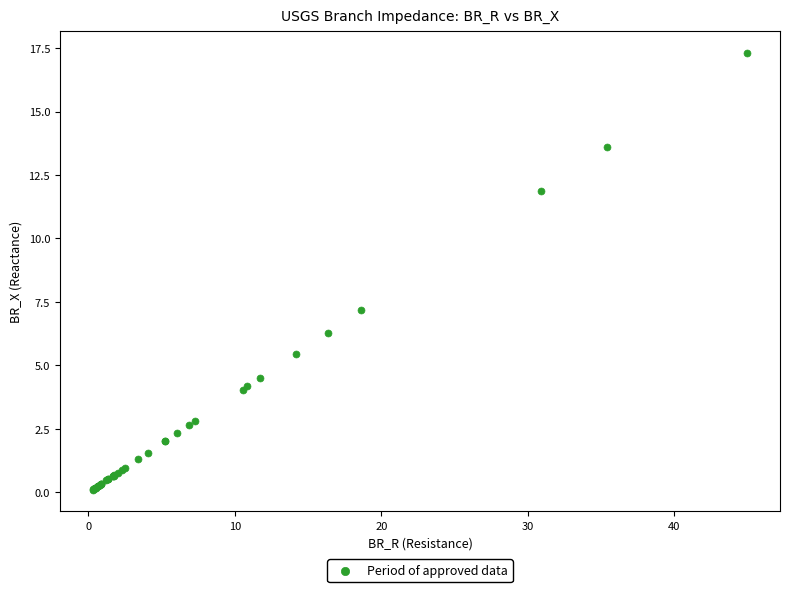

What Y value in the scatter plot is closest to 8?

7.2